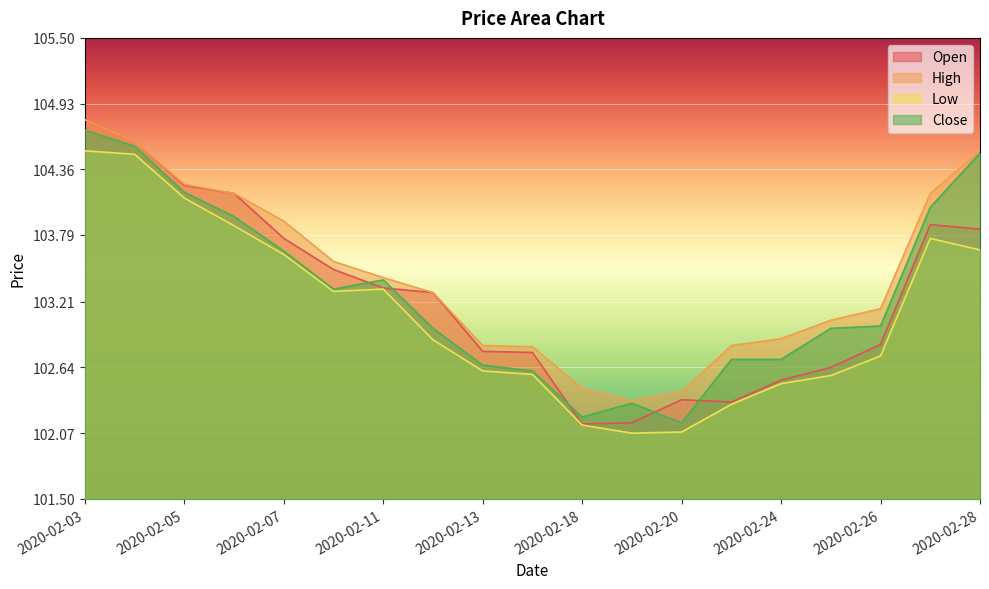

Reading left to right, list all the values displayed in this chart.

Open: 104.8	104.6	104.2	104.2	103.8	103.5	103.3	103.3	102.8	102.8	102.2	102.2	102.4	102.3	102.5	102.6	102.8	103.9	103.8
High: 104.8	104.6	104.2	104.2	103.9	103.6	103.4	103.3	102.8	102.8	102.5	102.3	102.4	102.8	102.9	103.0	103.2	104.2	104.5
Low: 104.5	104.5	104.1	103.9	103.6	103.3	103.3	102.9	102.6	102.6	102.1	102.1	102.1	102.3	102.5	102.6	102.7	103.8	103.7
Close: 104.7	104.6	104.2	104.0	103.7	103.3	103.4	103.0	102.7	102.6	102.2	102.3	102.2	102.7	102.7	103.0	103.0	104.0	104.5